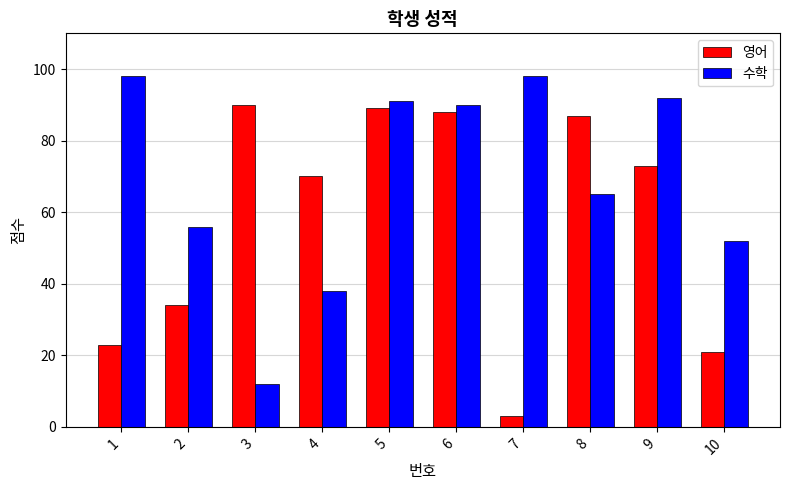

Where is 영어 nearest to the value 46?

2